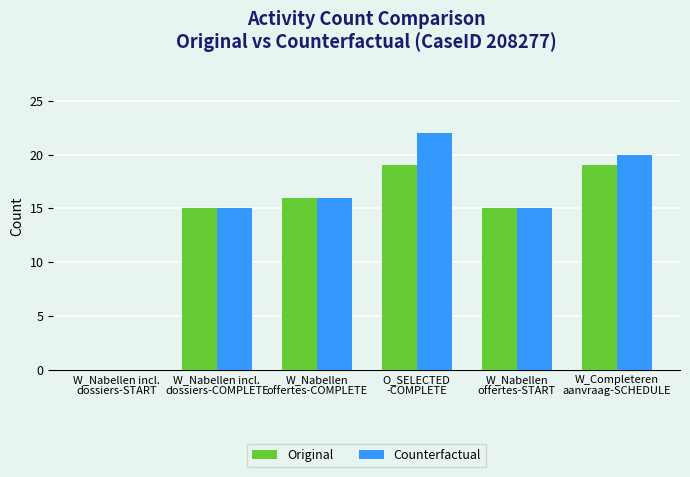

What is the sum of all Counterfactual values?

88